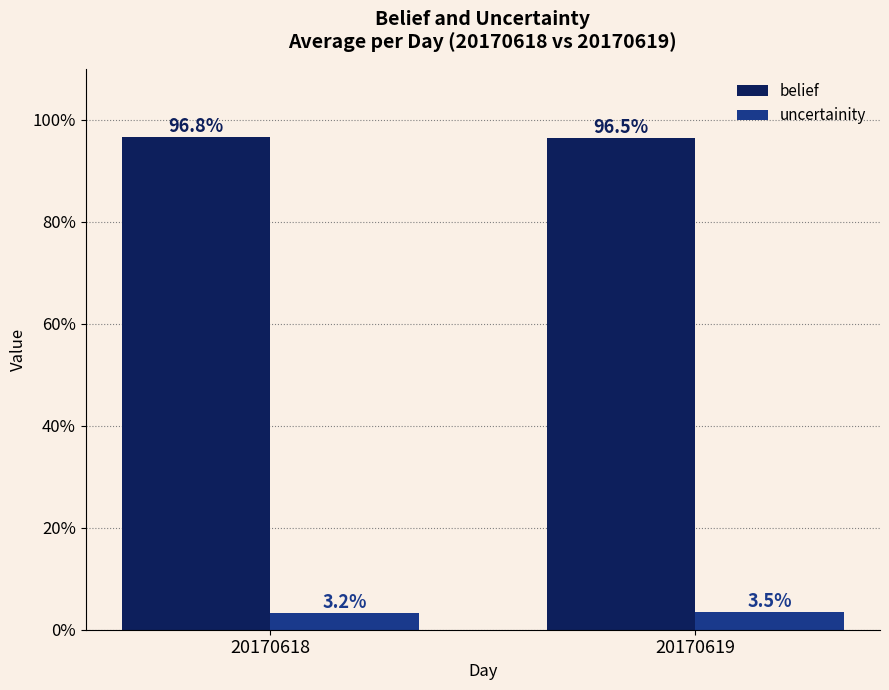

At which category does the chart reach its minimum across all series?

20170618